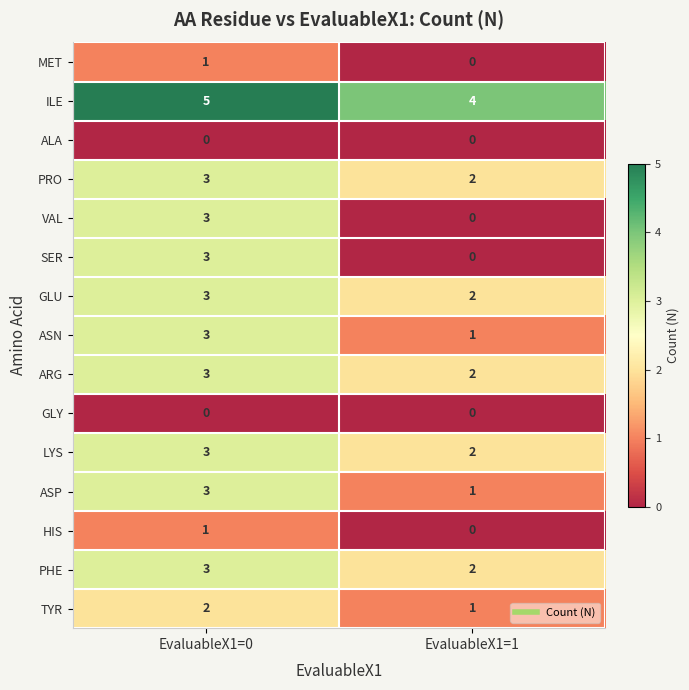

Reading left to right, transcribe all the data shown in this chart.

MET: 1	0
ILE: 5	4
ALA: 0	0
PRO: 3	2
VAL: 3	0
SER: 3	0
GLU: 3	2
ASN: 3	1
ARG: 3	2
GLY: 0	0
LYS: 3	2
ASP: 3	1
HIS: 1	0
PHE: 3	2
TYR: 2	1